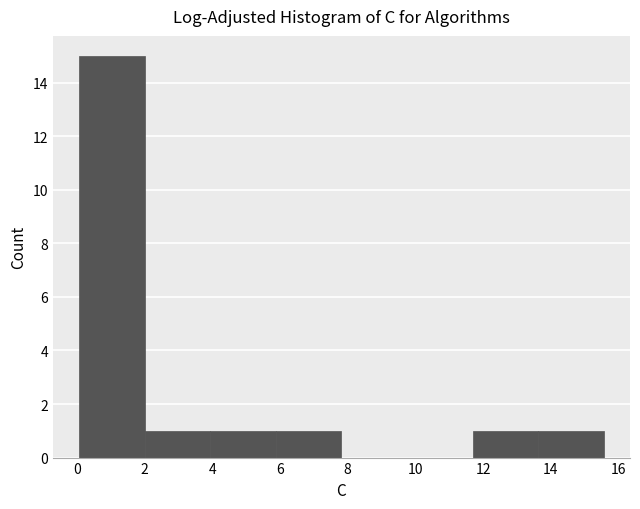

Reading left to right, list every bar in this chart as the range it spans on the x-axis followed by its height. Neither the bar edges nor the heights are printed on the chart, so give them approximately, as read against the axes.

0.0 to 2.0: 15
2.0 to 4.0: 1
4.0 to 5.8: 1
5.8 to 7.8: 1
7.8 to 9.8: 0
9.8 to 11.6: 0
11.6 to 13.6: 1
13.6 to 15.6: 1